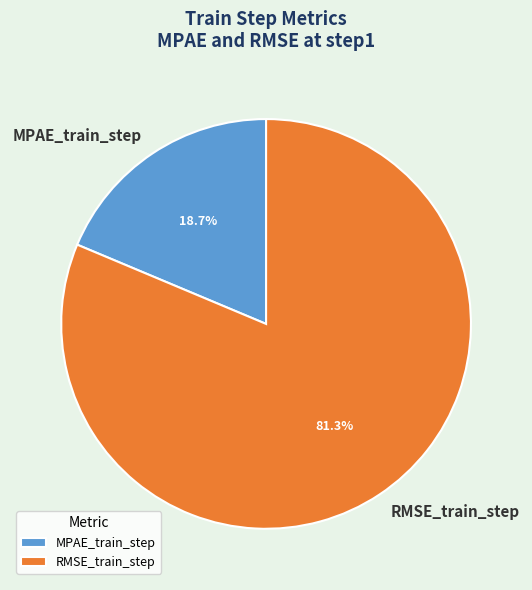

How many slices are in this pie chart?

2